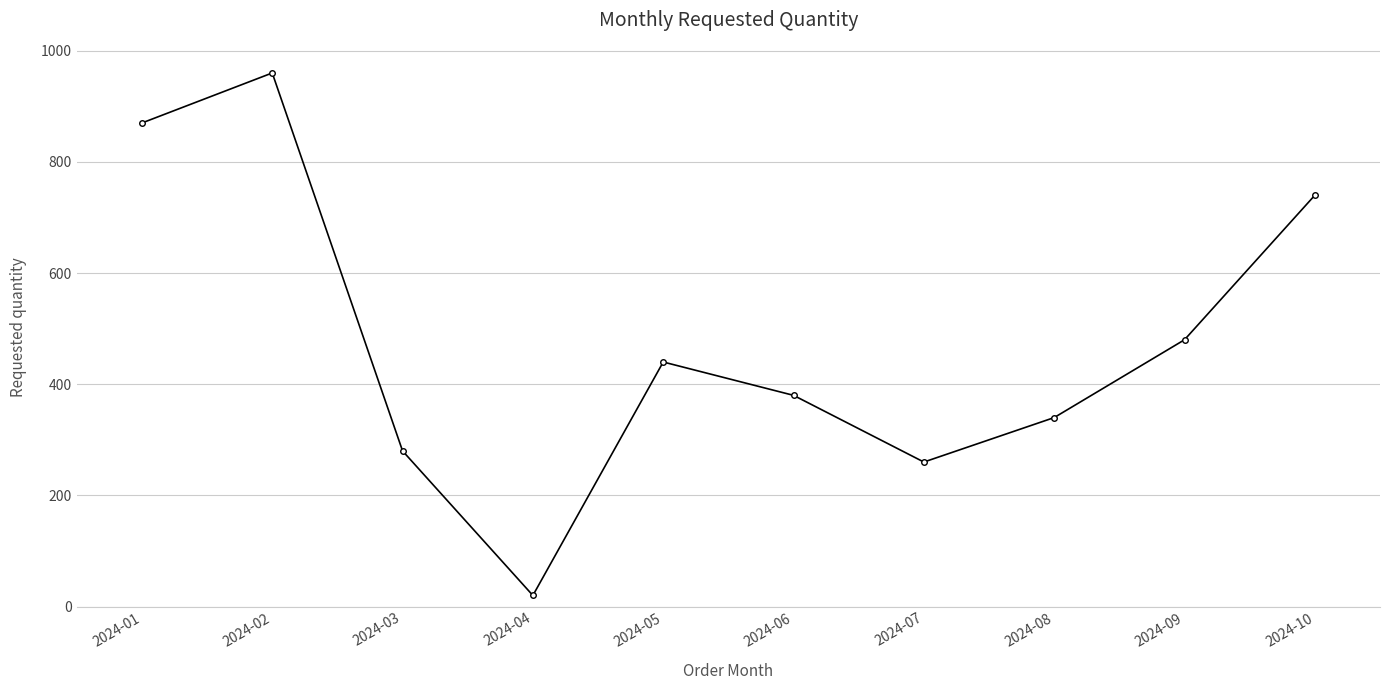

What is the greatest value displayed?

960